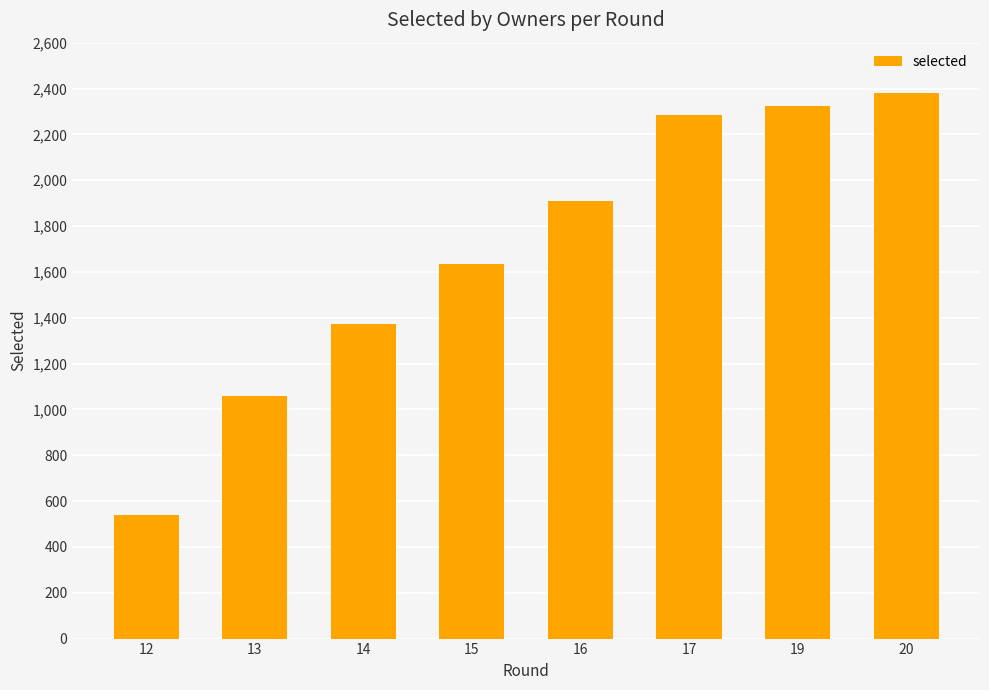

Reading left to right, list all the values displayed in this chart.

12=541	13=1060	14=1372	15=1634	16=1911	17=2284	19=2324	20=2381